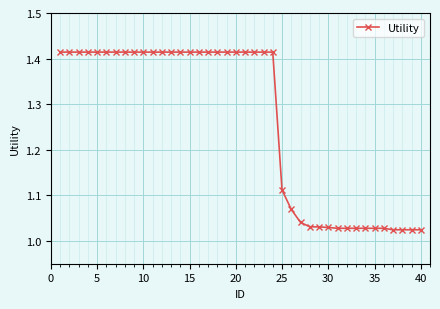

What is the difference between the maximum and minimum values?

0.4